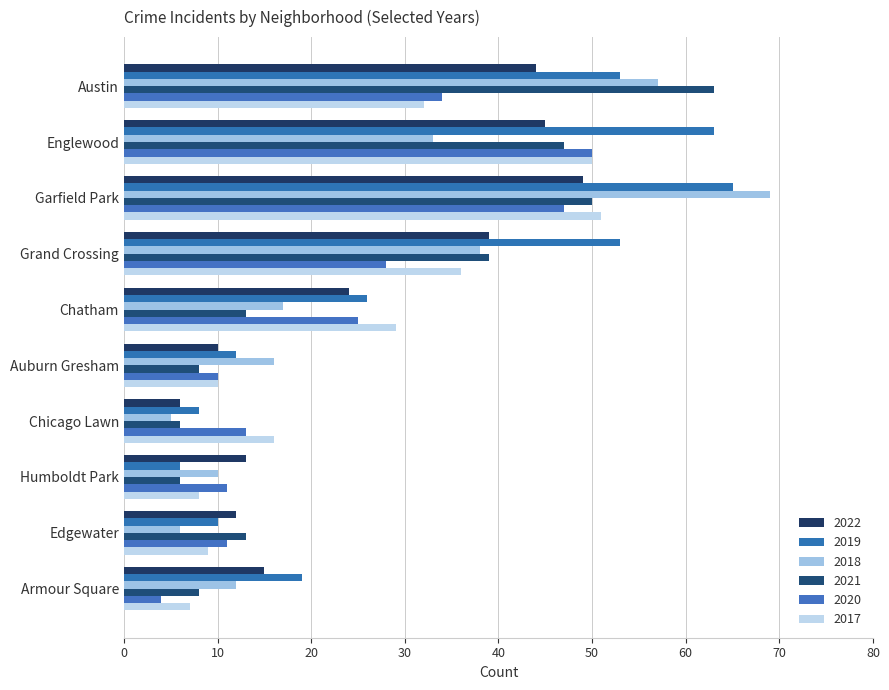

The 2018 series shows 57 at Austin. True or false?

True